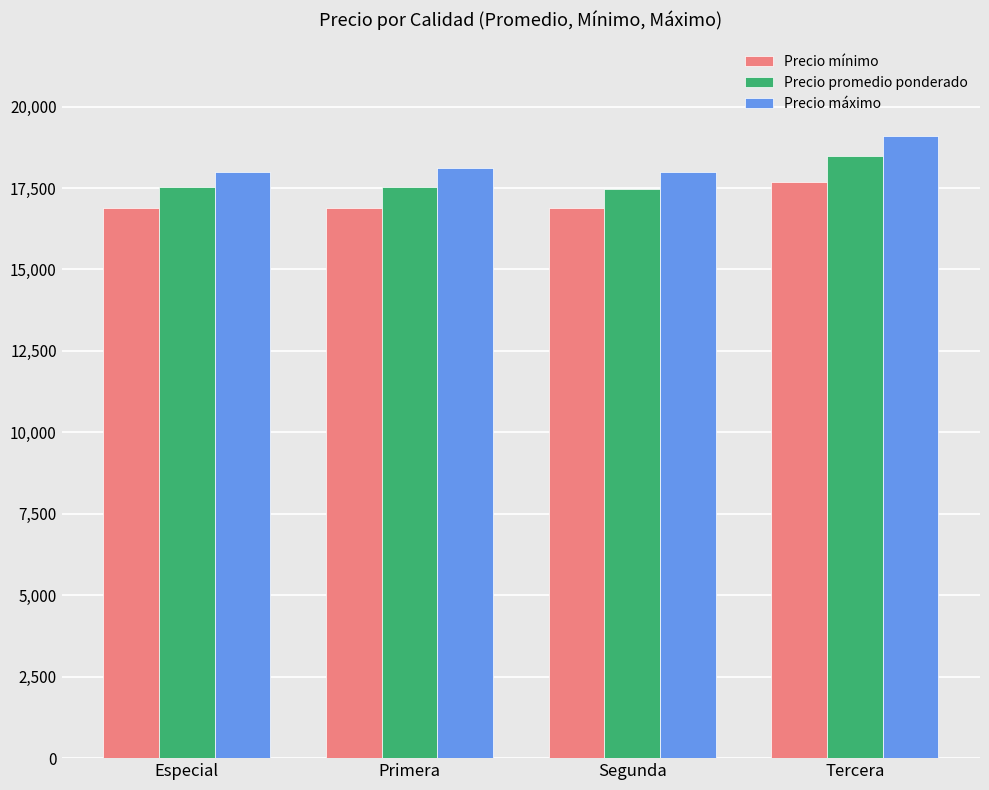

What is the label of the 1st bar from the right?

Tercera